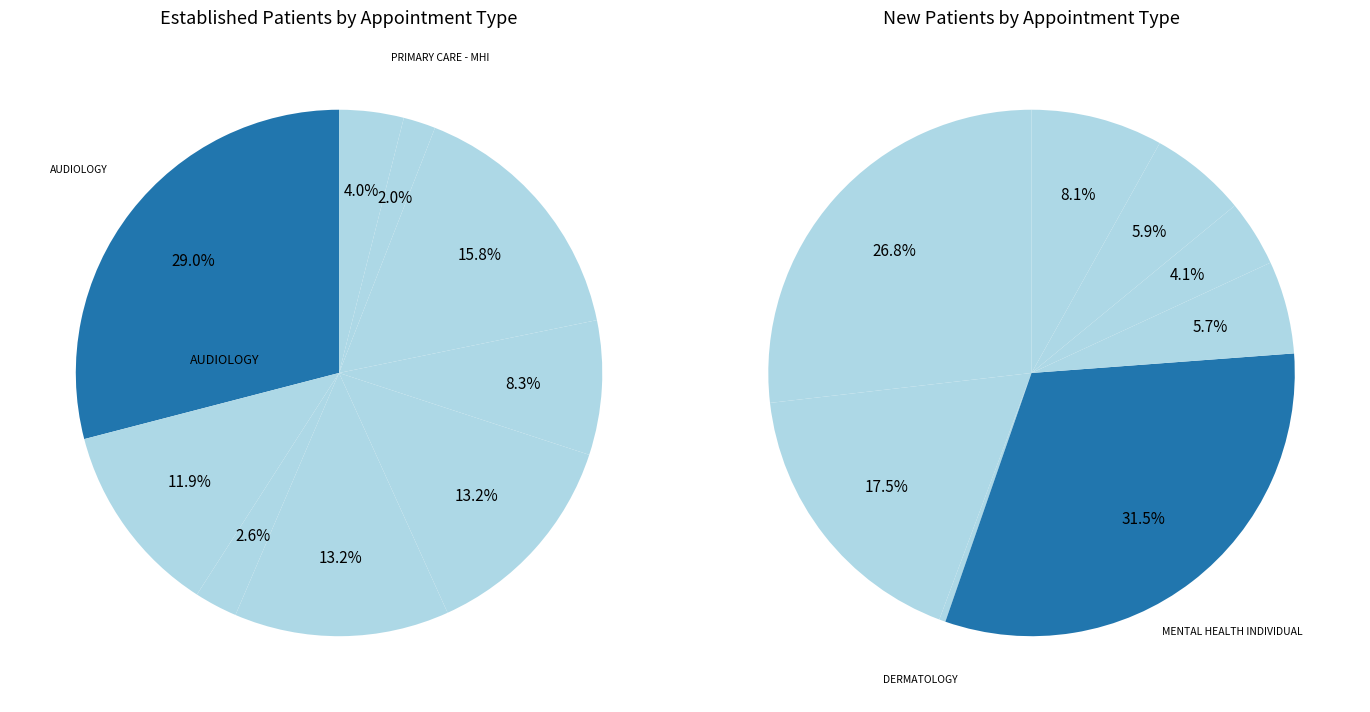

What percentage do DERMATOLOGY and CARDIOLOGY together represent?

17.9%